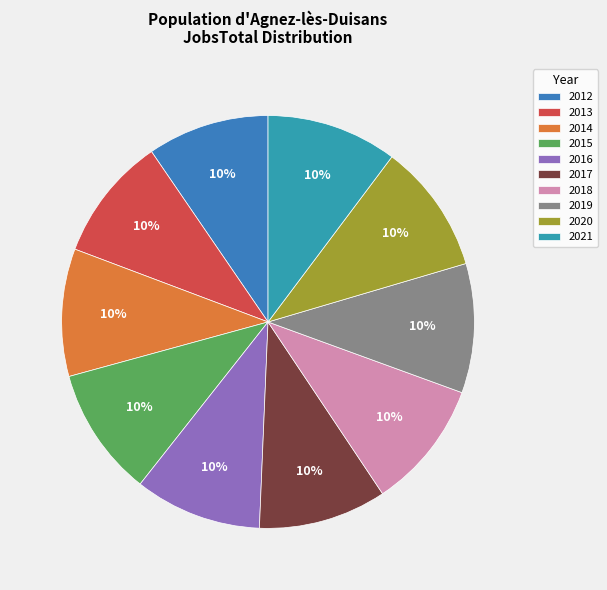

What percentage is the 2012 slice, to the nearest percent?

10%